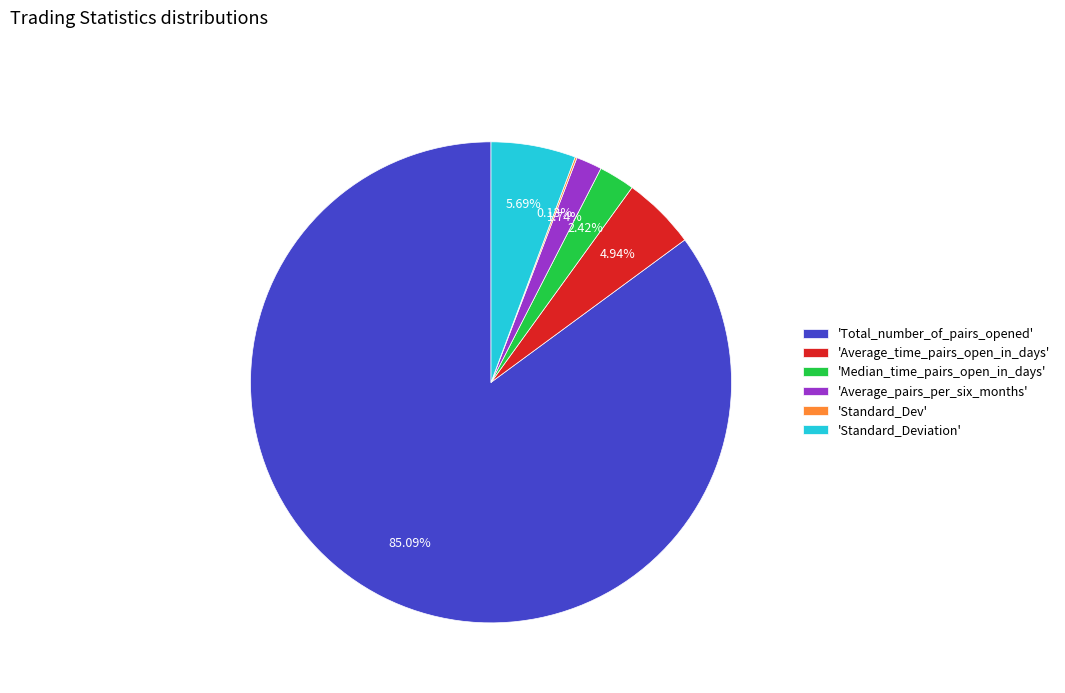

Which slice is the largest?

'Total_number_of_pairs_opened'